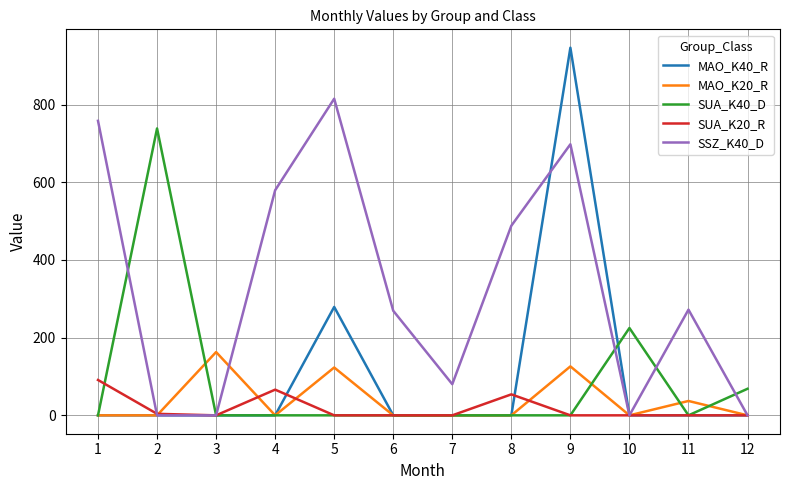

At which category is the sum across all series the highest?

9